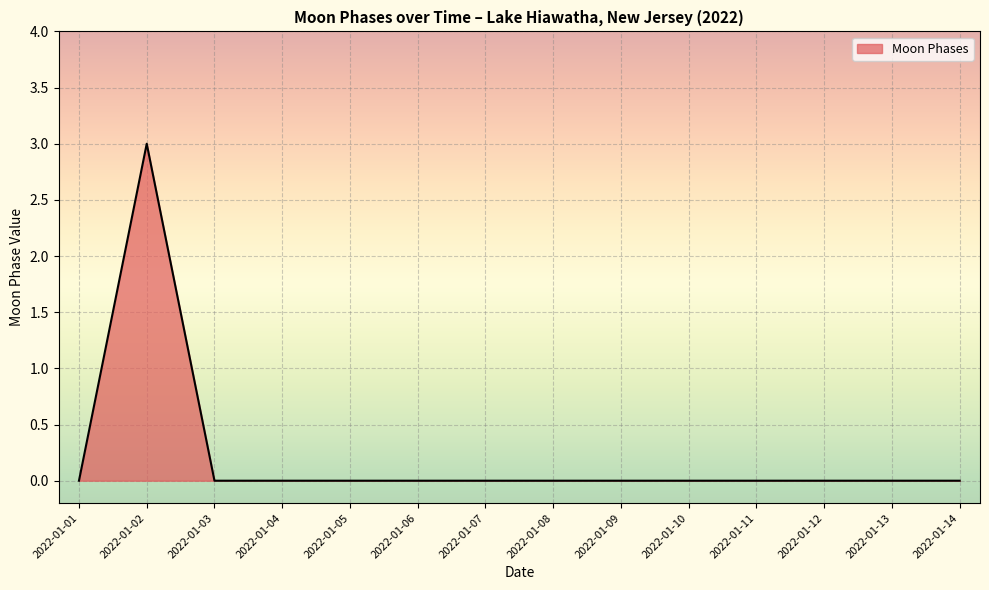

Where is the first local maximum?

2022-01-02